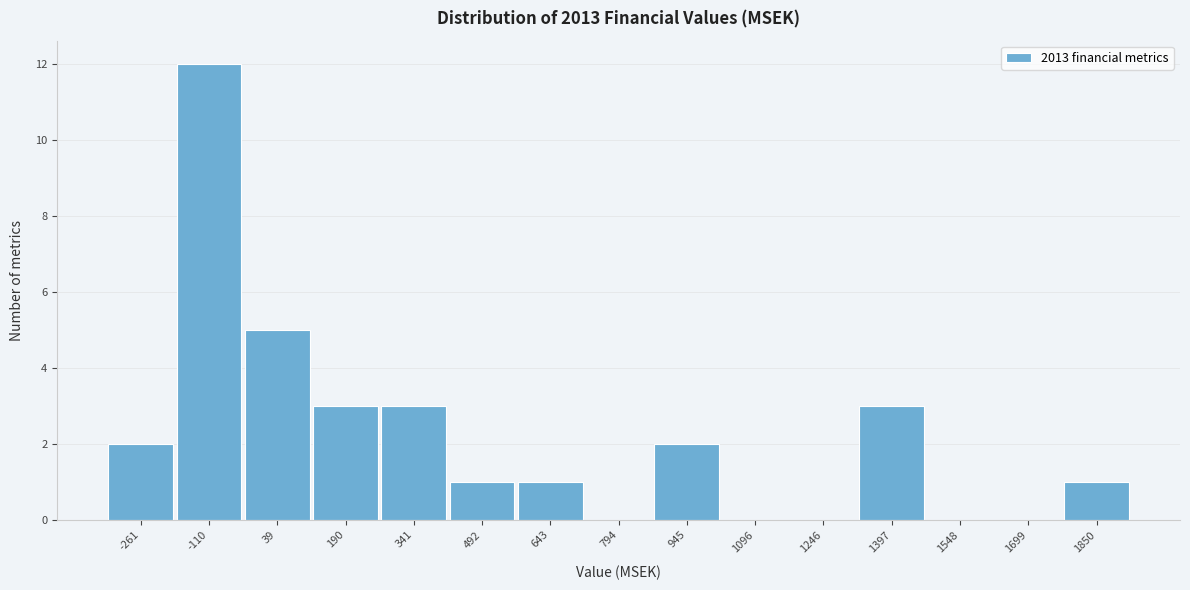

Reading left to right, transcribe all the data shown in this chart.

-261=2	-110=12	39=5	190=3	341=3	492=1	643=1	794=0	945=2	1096=0	1246=0	1397=3	1548=0	1699=0	1850=1